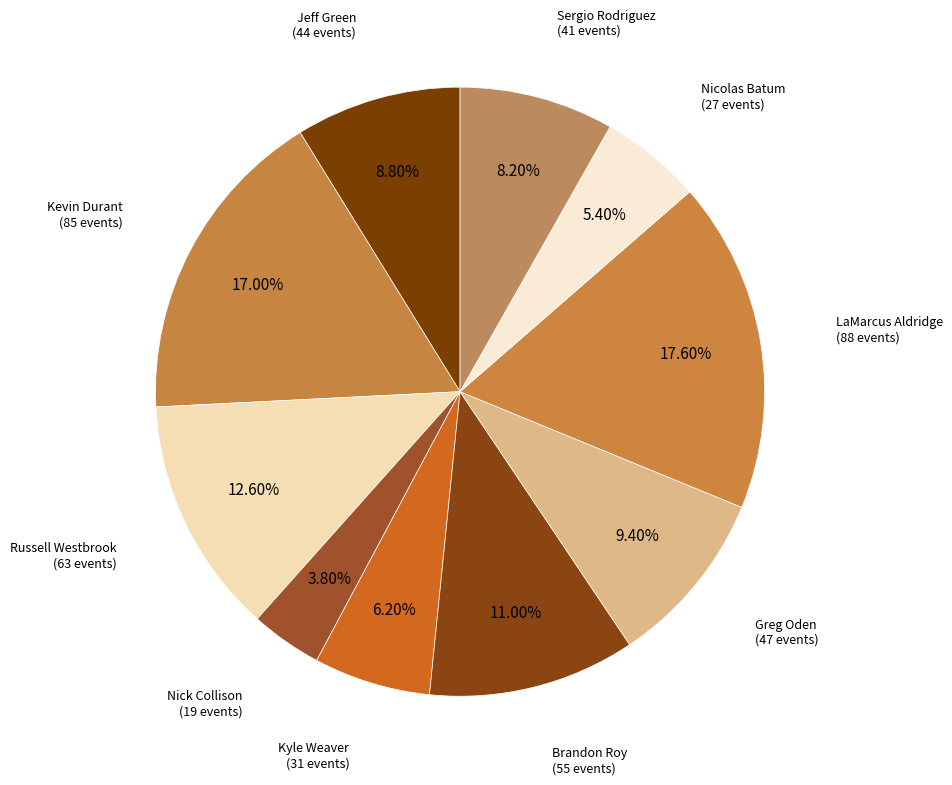

Count the number of slices in the pie.

10